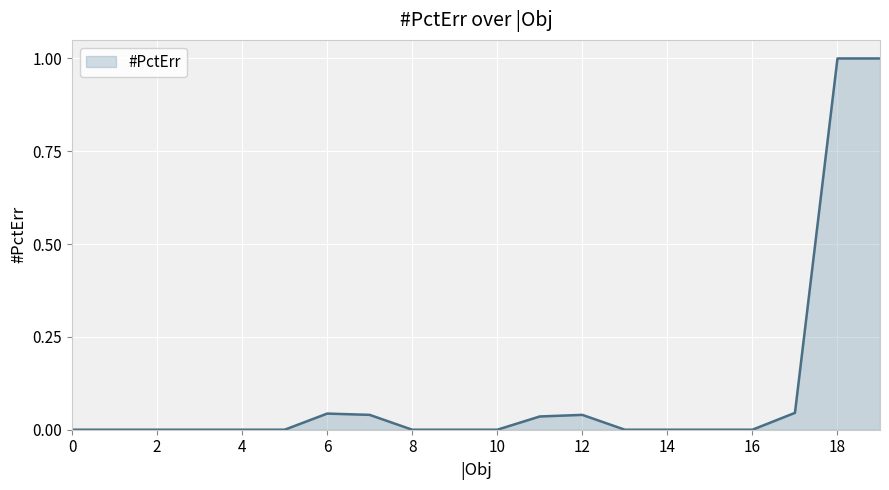

What is the maximum value shown in the chart?

1.0